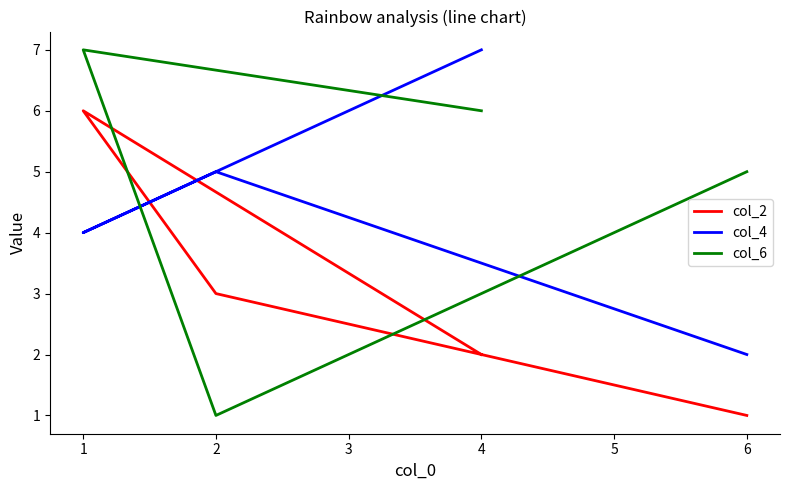

True or false: col_6 has more than 1 points higher than both neighbors.

False